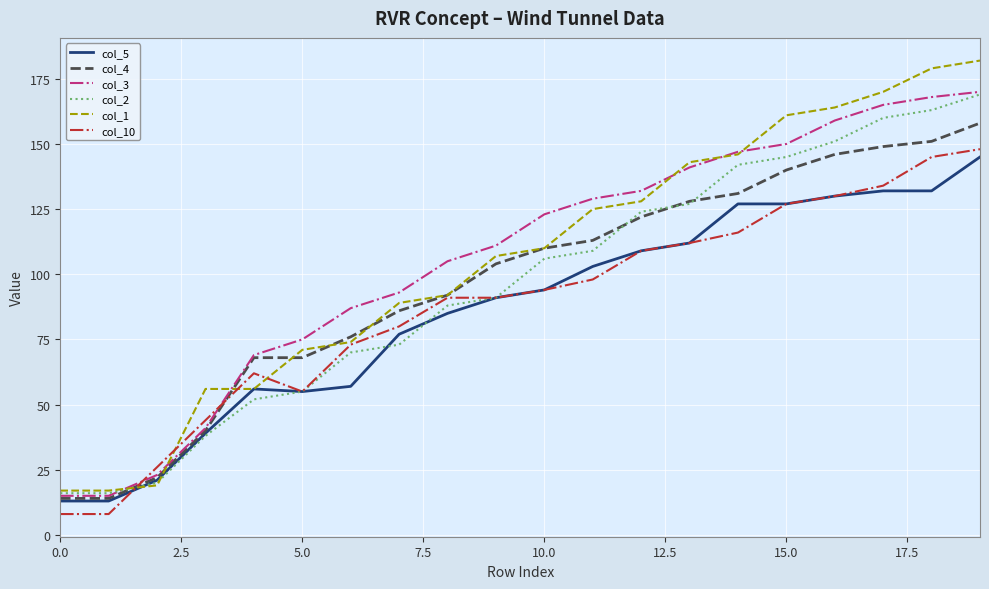

What is the greatest value displayed?

182